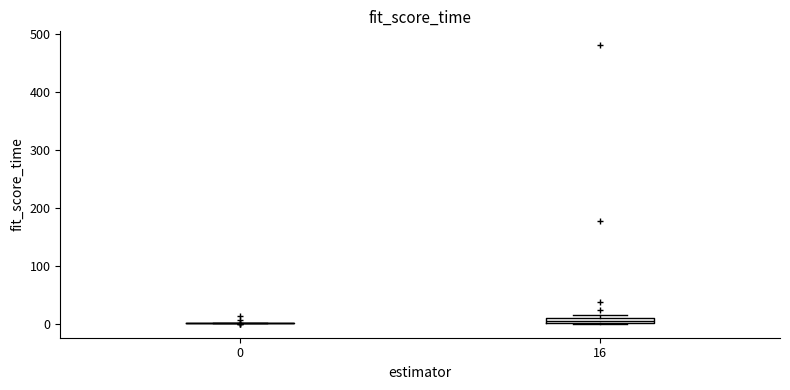

Where is the lower edge of the box at x = 16 on the y-axis? The values are not printed on the chart, so give them approximately, as read against the axis.

0